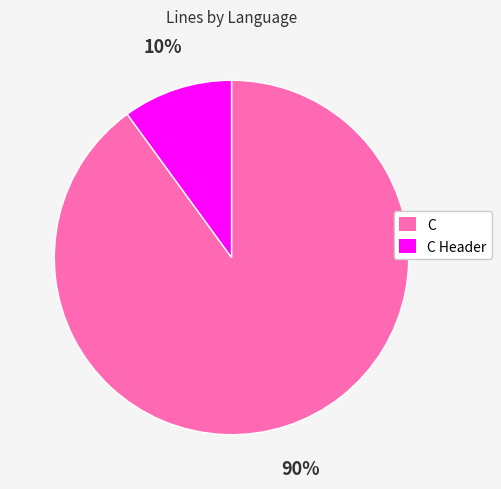

Count the number of slices in the pie.

2